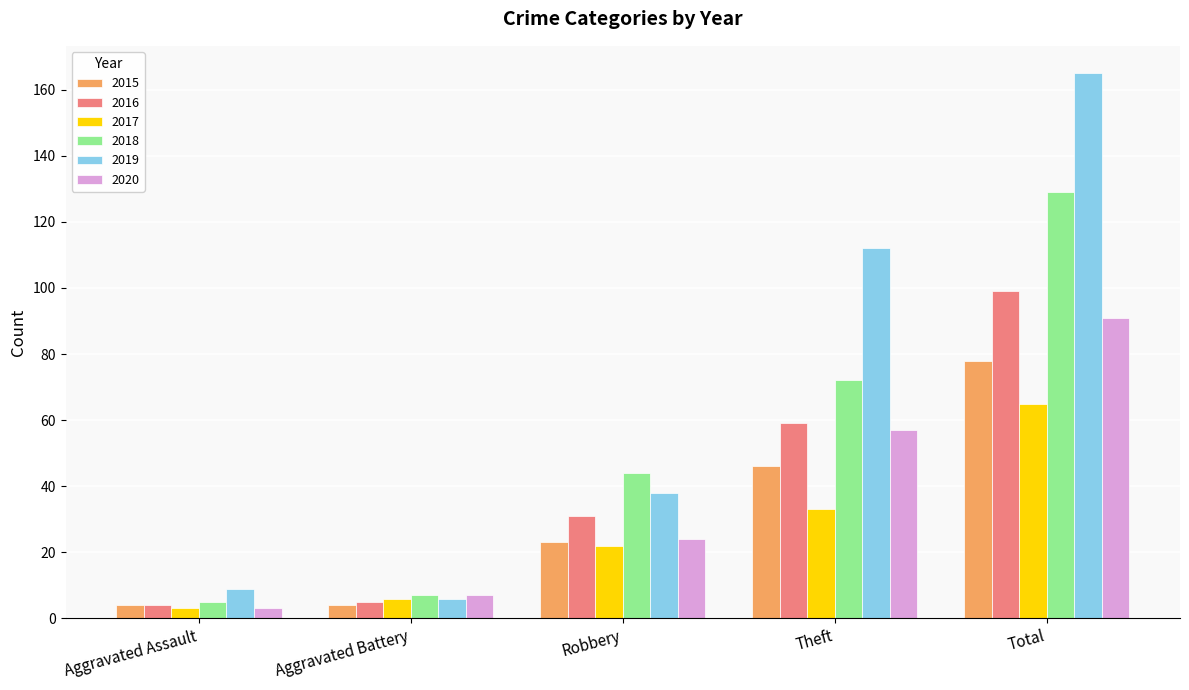

What is the difference between the 2015 values at Aggravated Battery and Total?

74